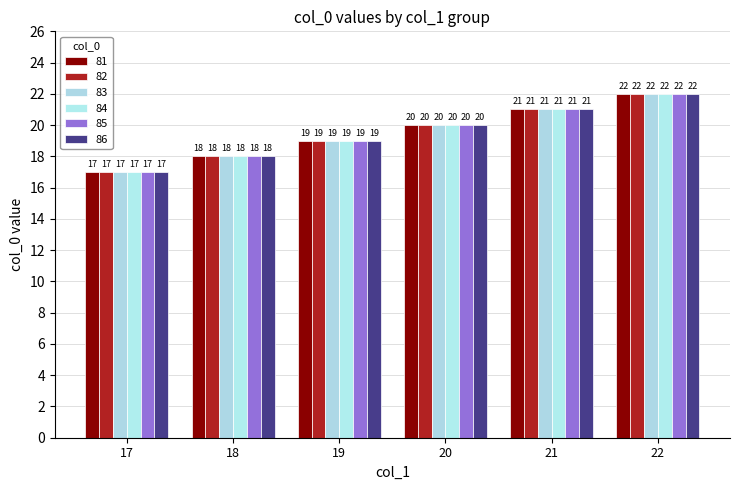

What is the difference between the 82 values at 18 and 17?

1